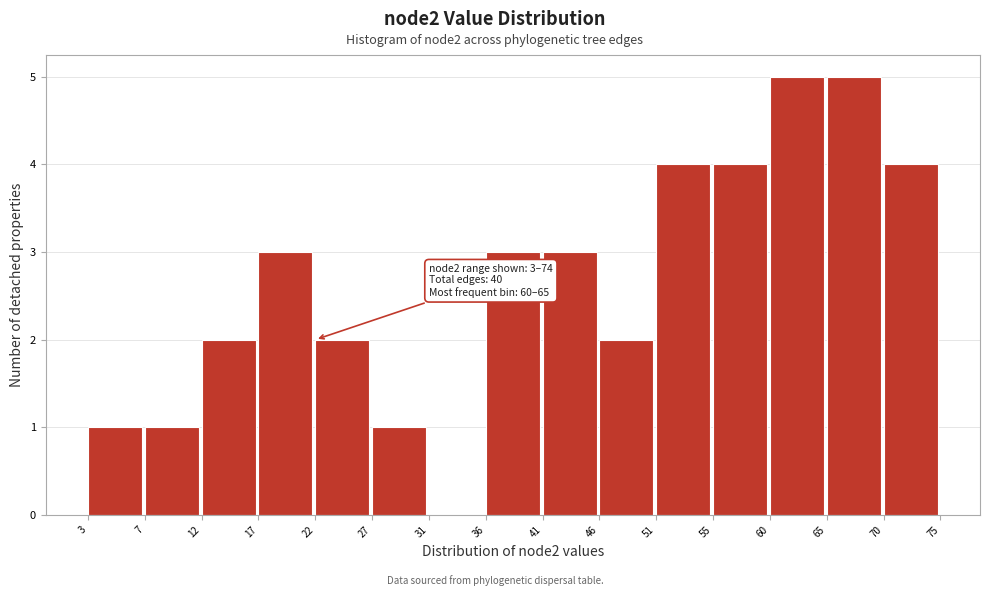

Reading right to left, list all the values displayed in this chart.

70=4	65=5	60=5	55=4	51=4	46=2	41=3	36=3	31=0	27=1	22=2	17=3	12=2	7=1	3=1